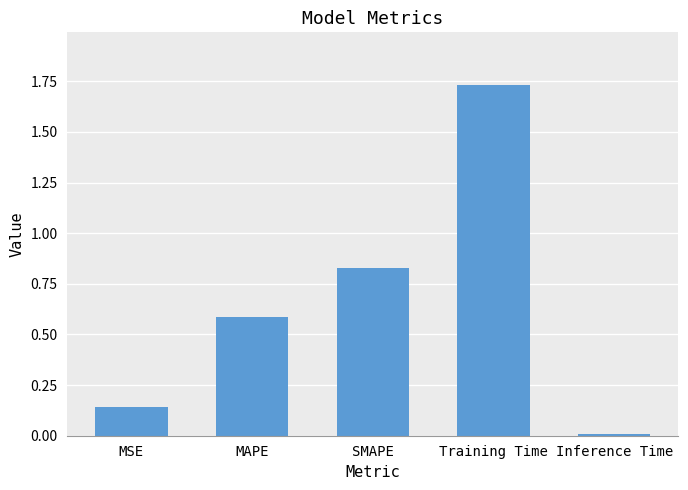

What is the change in value from Training Time to Inference Time?

-1.7